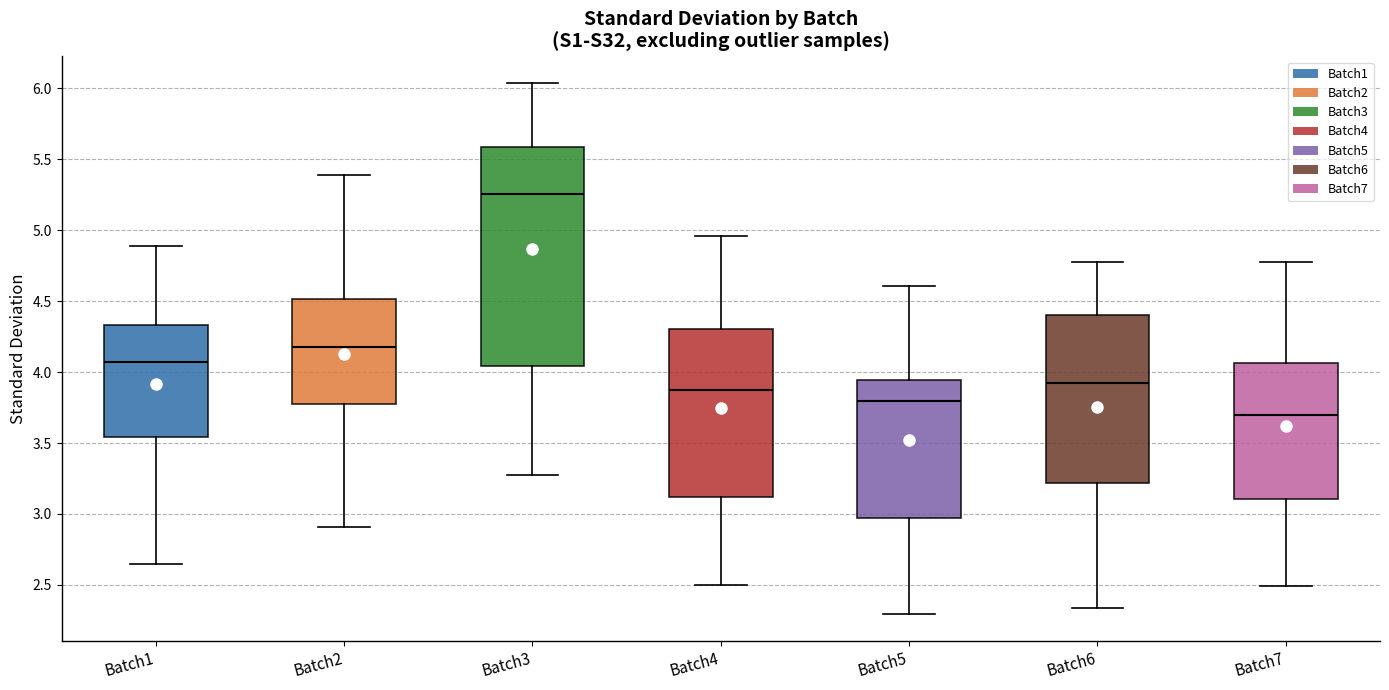

Reading left to right, transcribe this box plot: for each box, give where its median line is, the range the box spans, and where its two whiskers end, as read against the y-axis. The values are not printed on the chart, so give them approximately, as read against the axis.

Batch1: median 4.05, box 3.55 to 4.35, whiskers 2.65 to 4.90
Batch2: median 4.20, box 3.75 to 4.50, whiskers 2.90 to 5.40
Batch3: median 5.25, box 4.05 to 5.60, whiskers 3.30 to 6.05
Batch4: median 3.85, box 3.10 to 4.30, whiskers 2.50 to 4.95
Batch5: median 3.80, box 2.95 to 3.95, whiskers 2.30 to 4.60
Batch6: median 3.90, box 3.20 to 4.40, whiskers 2.35 to 4.80
Batch7: median 3.70, box 3.10 to 4.05, whiskers 2.50 to 4.75